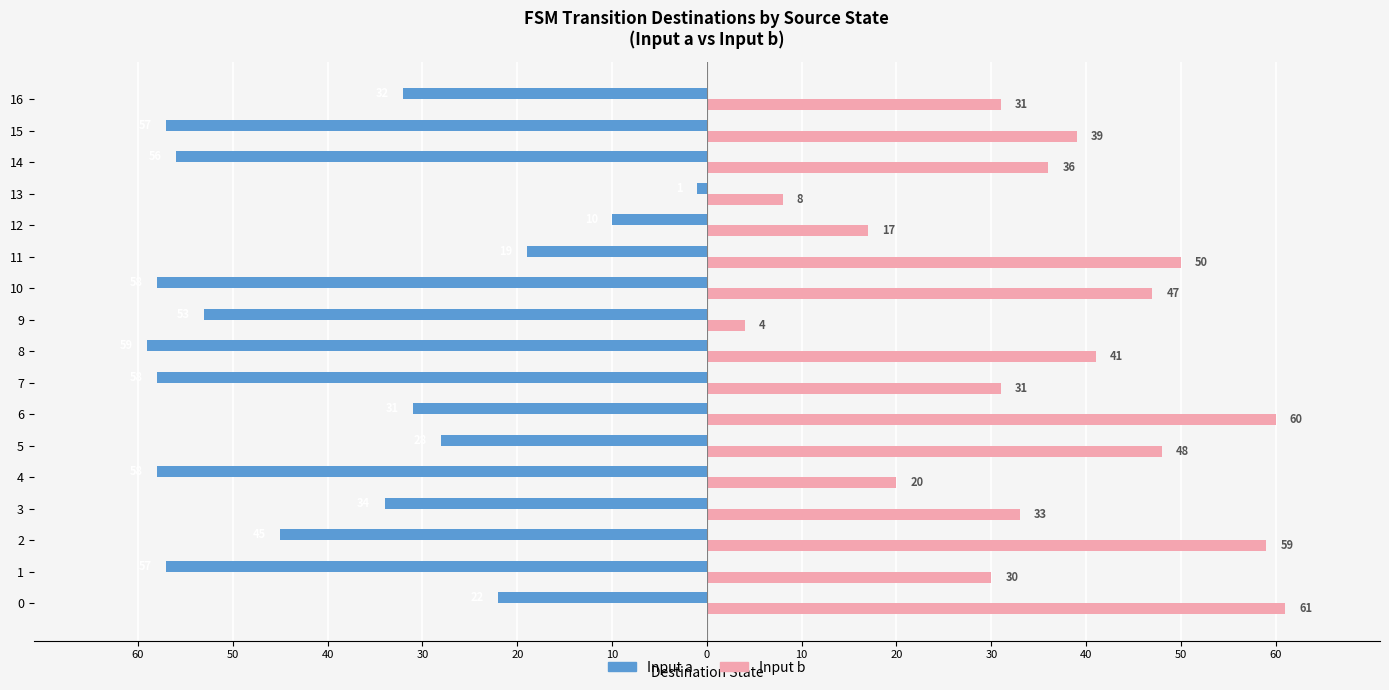

What are all the series names shown in the legend?

Input a, Input b